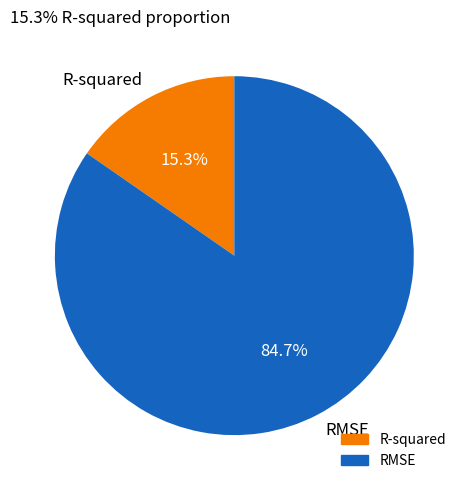

The R-squared slice represents 15% of the pie. True or false?

True